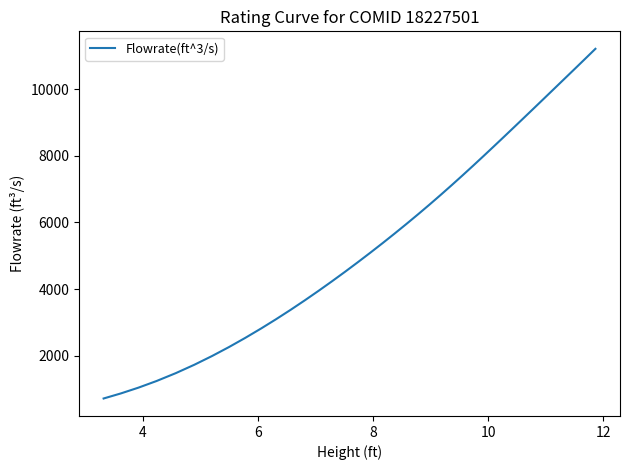

What is the minimum value shown in the chart?

715.1